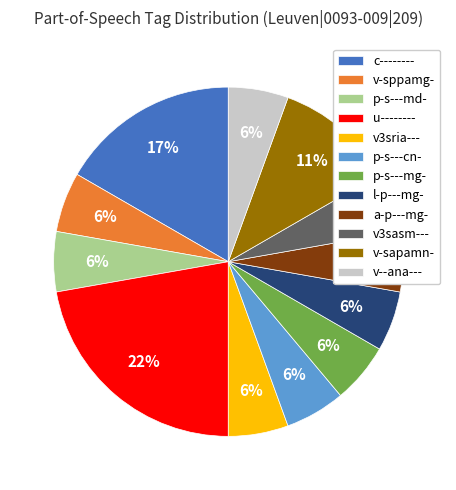

To the nearest percent, what percentage of the pie is v--ana---?

6%